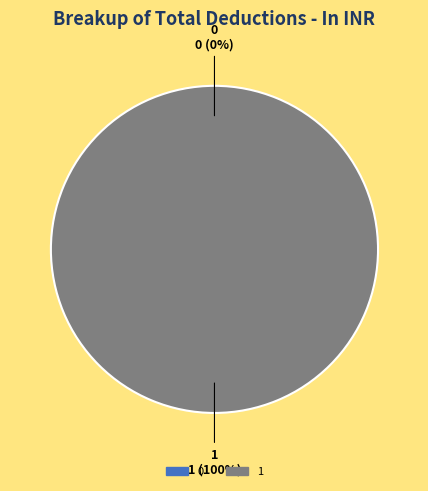

To the nearest percent, what is the combined percentage of 1 and 0?

100%